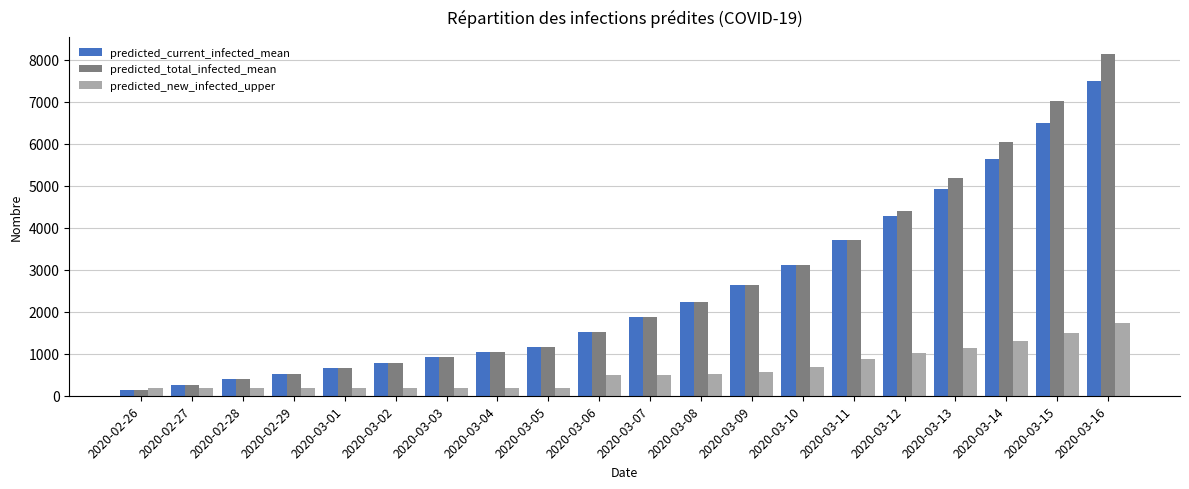

What is the sum of all predicted_total_infected_mean values?

51737